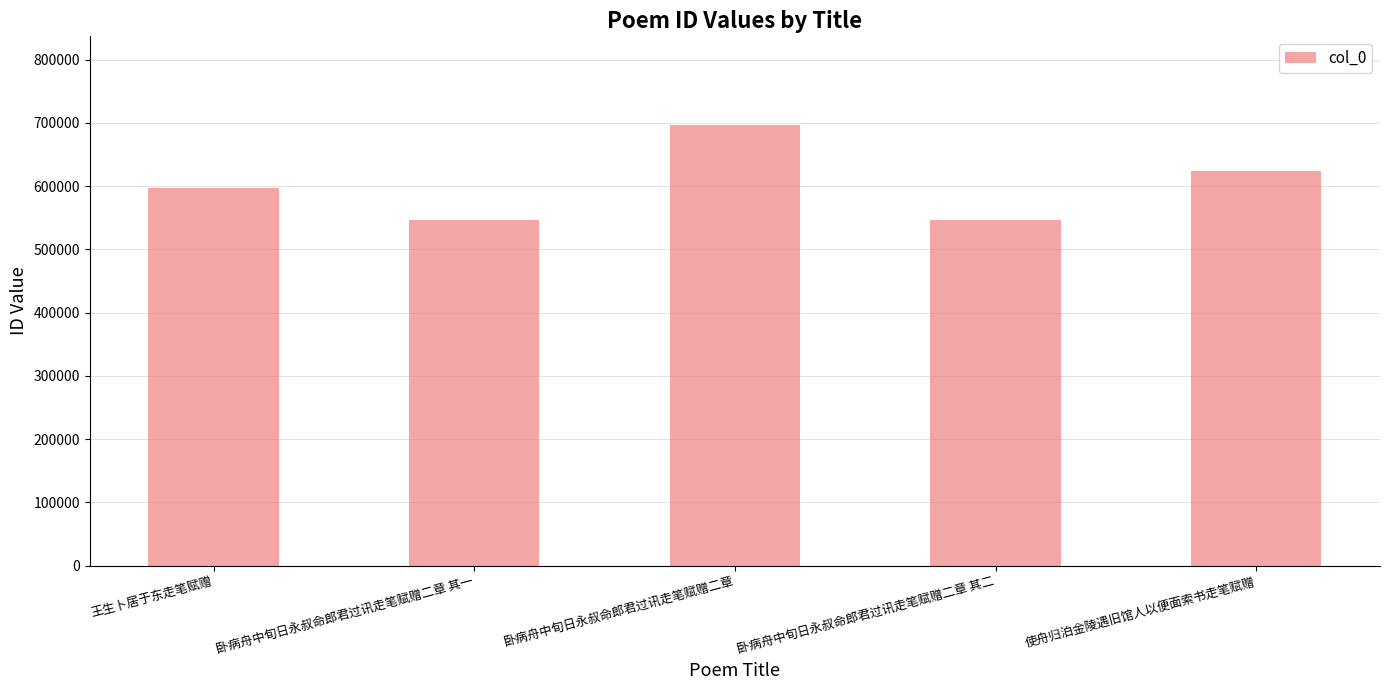

The value at 卧病舟中旬日永叔命郎君过讯走笔赋赠二章 其一 is 838687. True or false?

False